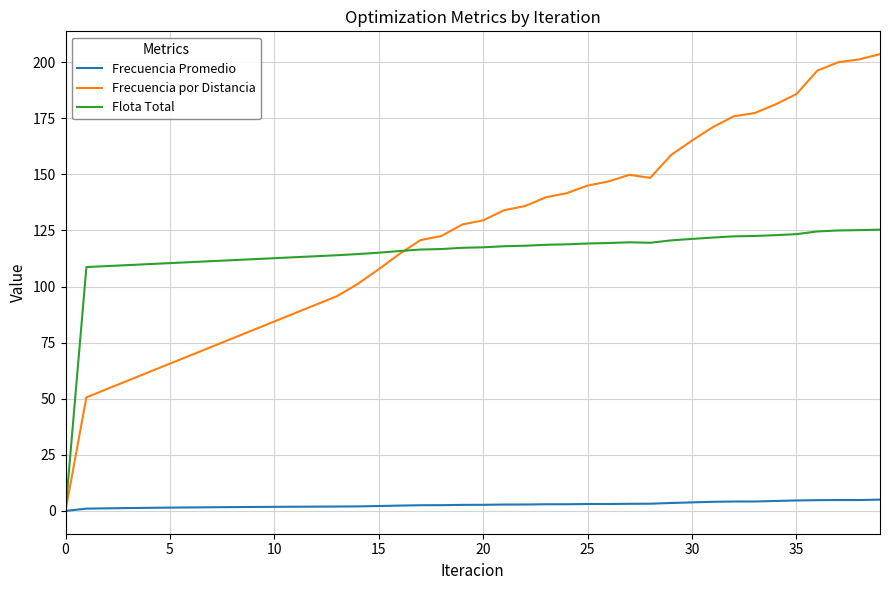

List the series in order of their peak value, lowest first.

Frecuencia Promedio, Flota Total, Frecuencia por Distancia